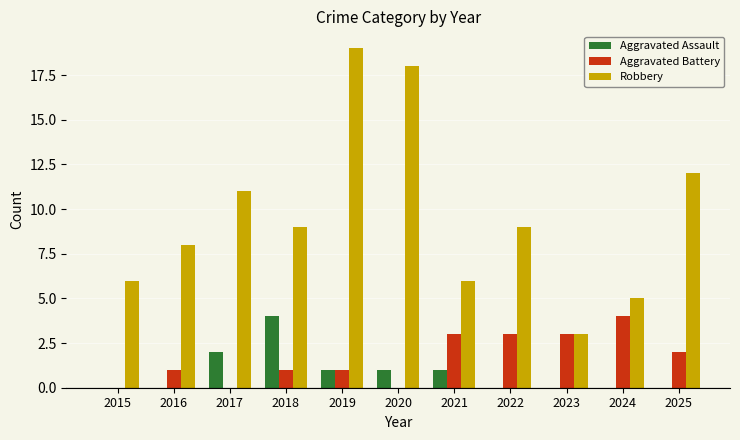

Reading left to right, transcribe all the data shown in this chart.

Aggravated Assault: 0	0	2	4	1	1	1	0	0	0	0
Aggravated Battery: 0	1	0	1	1	0	3	3	3	4	2
Robbery: 6	8	11	9	19	18	6	9	3	5	12